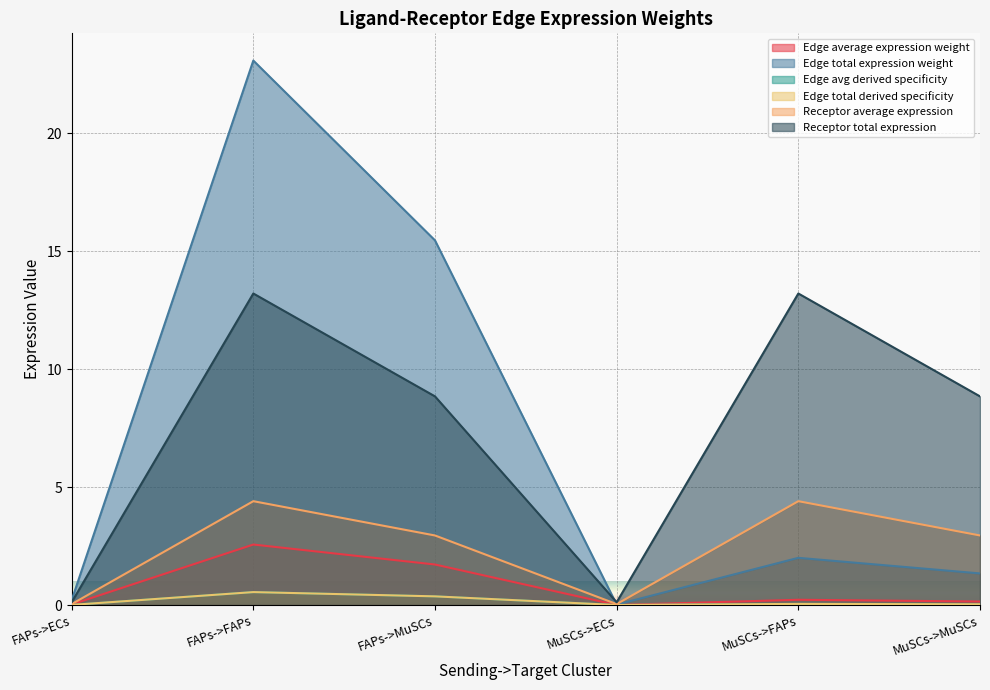

How many values in the Receptor average expression series are below 2?

2